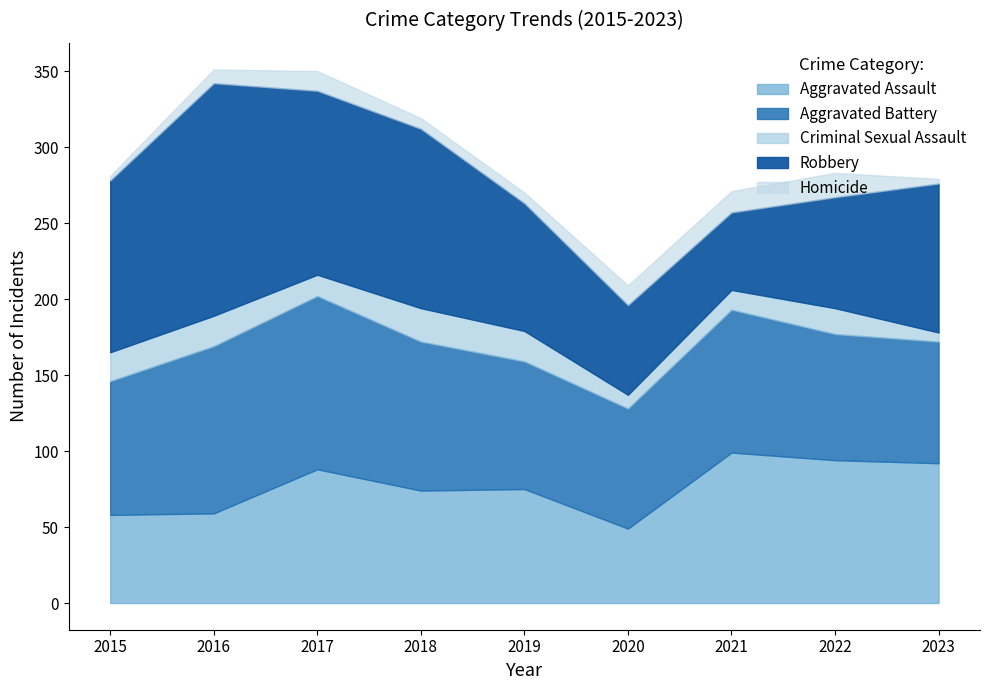

What is the total value across all series at 2020?

209